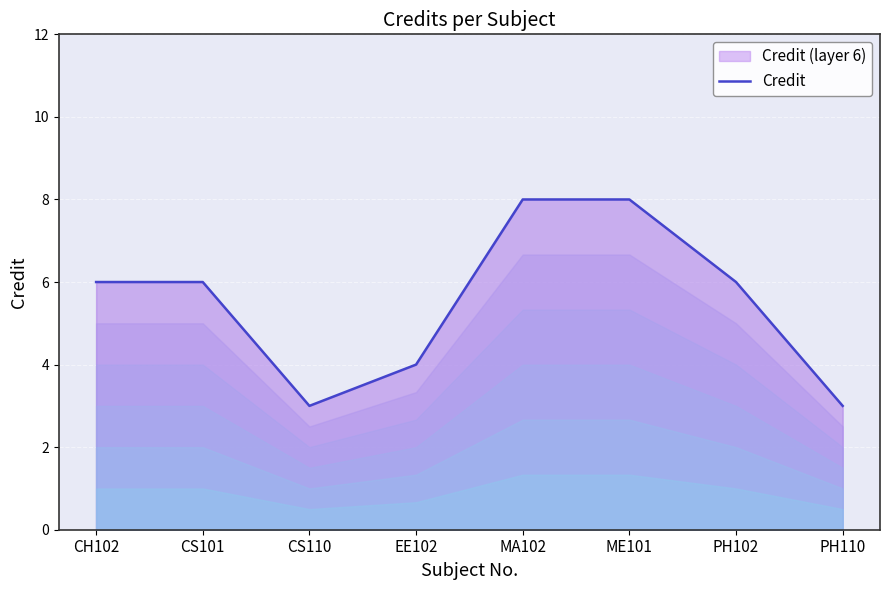

What is the change in value from CS101 to ME101?

+2